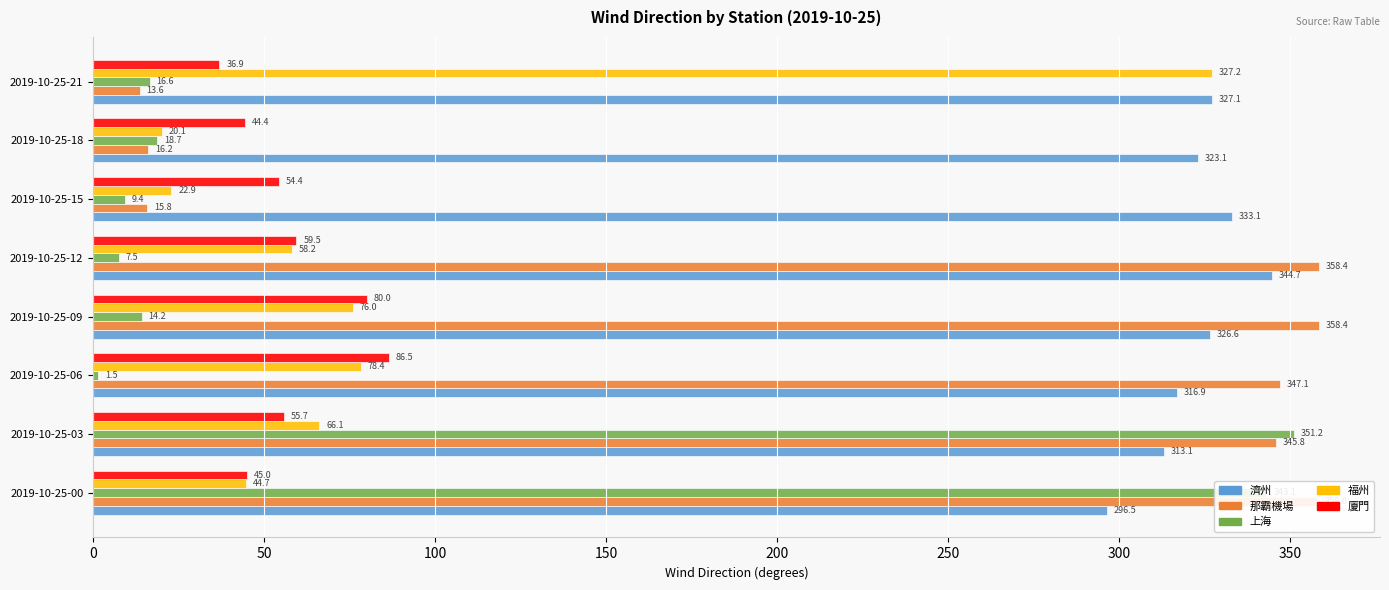

Is it true that 福州 equals 58.2 at 2019-10-25-12?

True